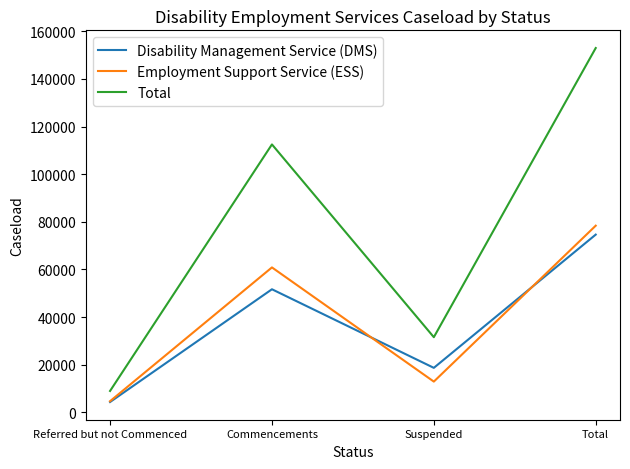

How many values in the Total series are below 112490?

2